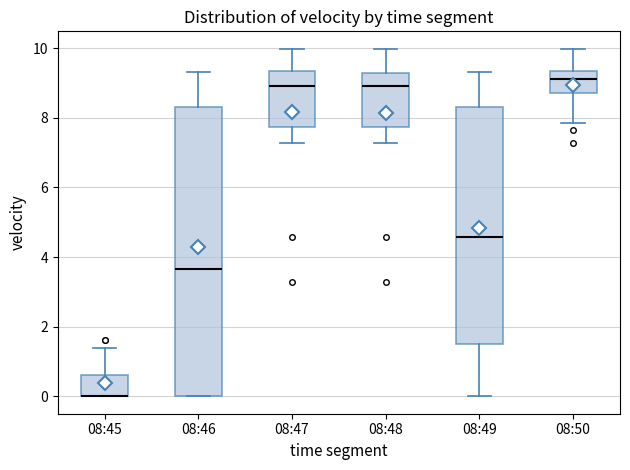

Reading left to right, read every box against the y-axis: the position of its median line, the range the box covers, and the ends of its whiskers. The values are not printed on the chart, so give them approximately, as read against the axis.

08:45: median 0.0 (drawn on the box's lower edge), box 0.0 to 0.6, whiskers 0.0 to 1.4
08:46: median 3.6, box 0.0 to 8.4, whiskers 0.0 to 9.4
08:47: median 9.0, box 7.8 to 9.4, whiskers 7.2 to 10.0
08:48: median 9.0, box 7.8 to 9.2, whiskers 7.2 to 10.0
08:49: median 4.6, box 1.6 to 8.4, whiskers 0.0 to 9.4
08:50: median 9.2, box 8.8 to 9.4, whiskers 7.8 to 10.0